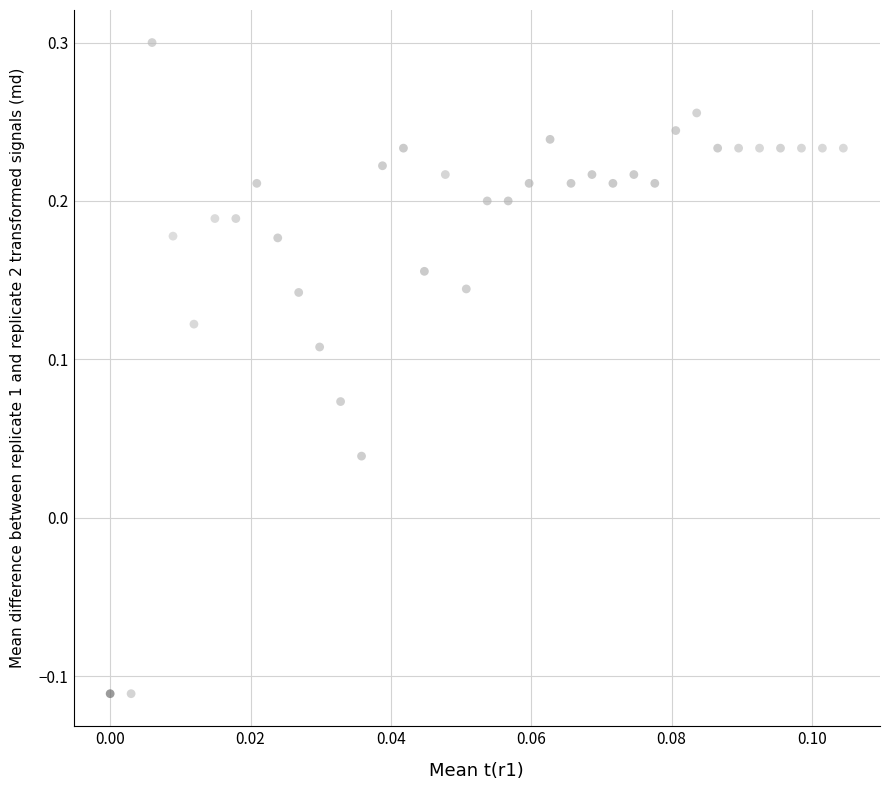

What is the range of Y values (max minus min)?

0.4